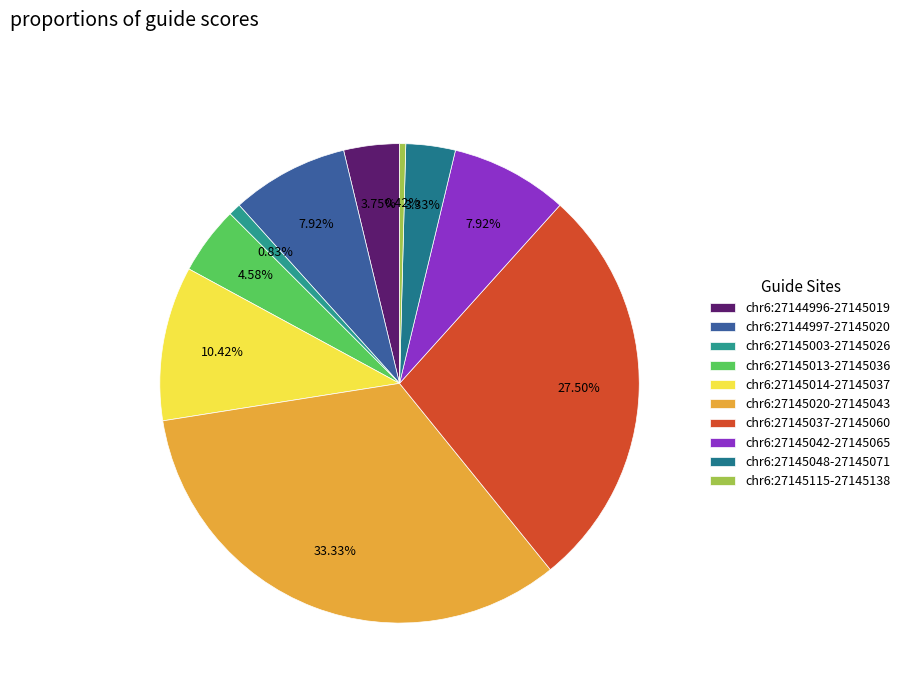

Is there any slice that represents more than half of the pie?

No